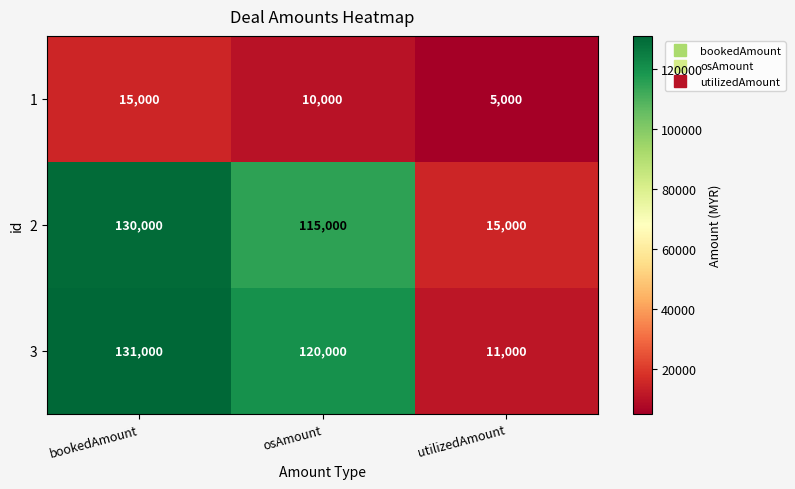

What is the total value across all series at bookedAmount?

276000